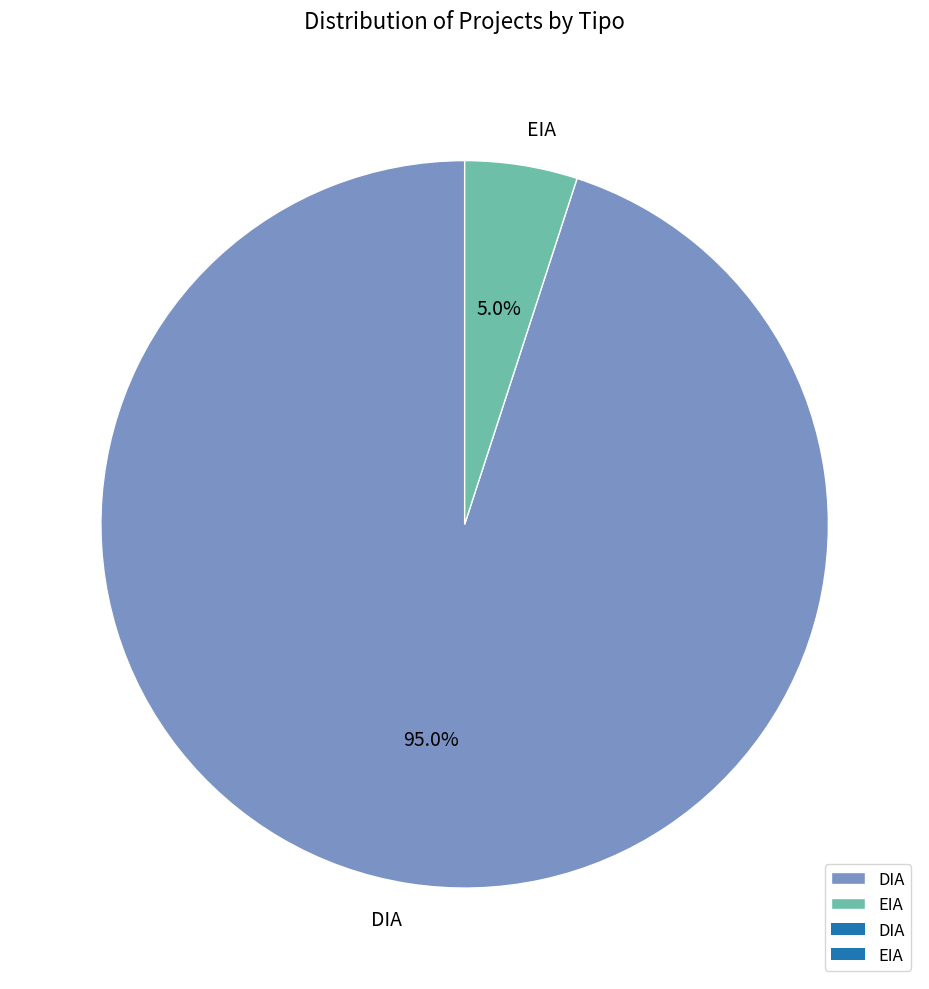

Between DIA and EIA, which is larger?

DIA